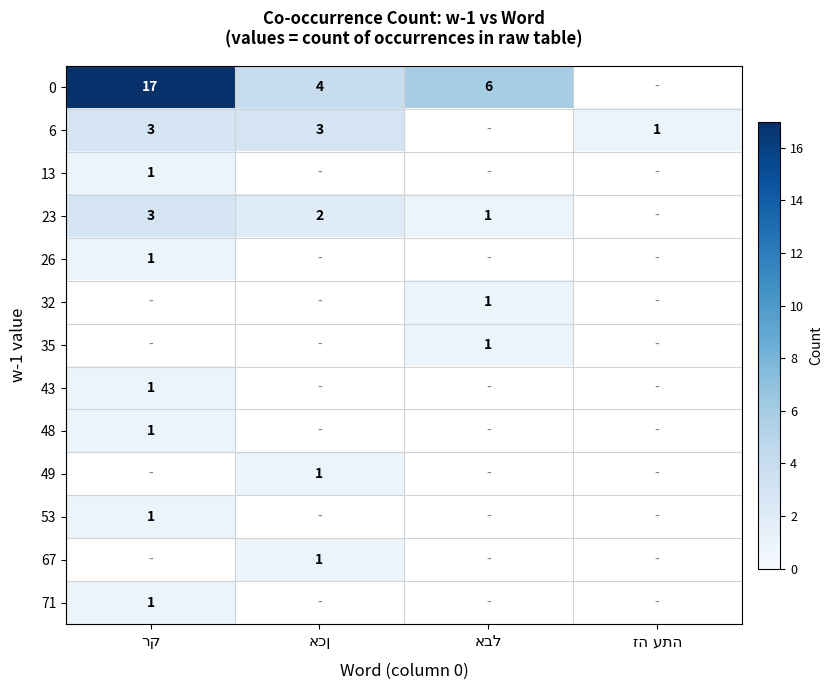

Is the value of 49 at אבל greater than the value of 67 at זה עתה?

No